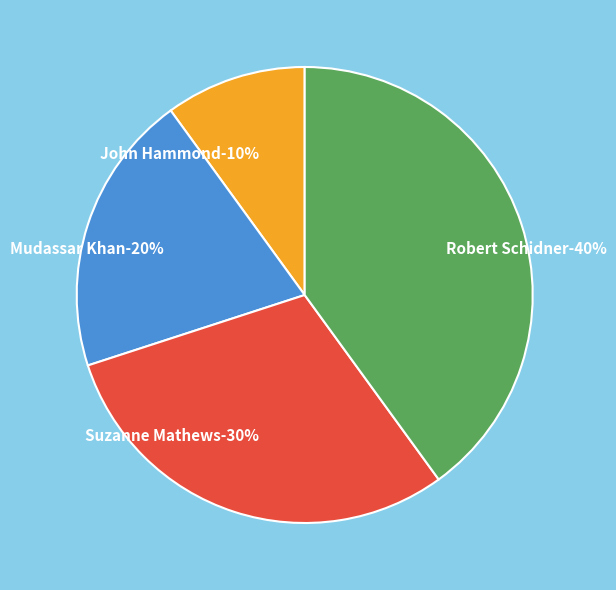

What percentage is the Mudassar Khan slice, to the nearest percent?

20%